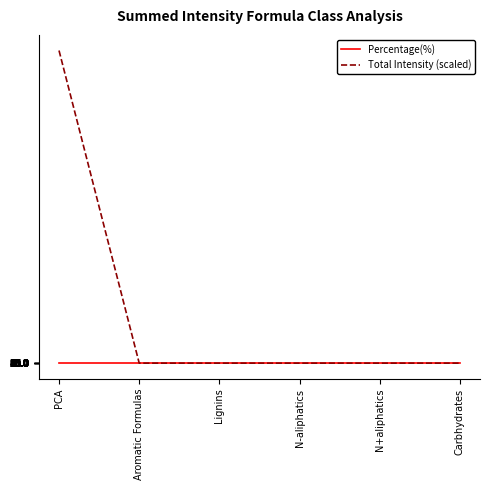

What is the total value across all series at PCA?

235695302958.0